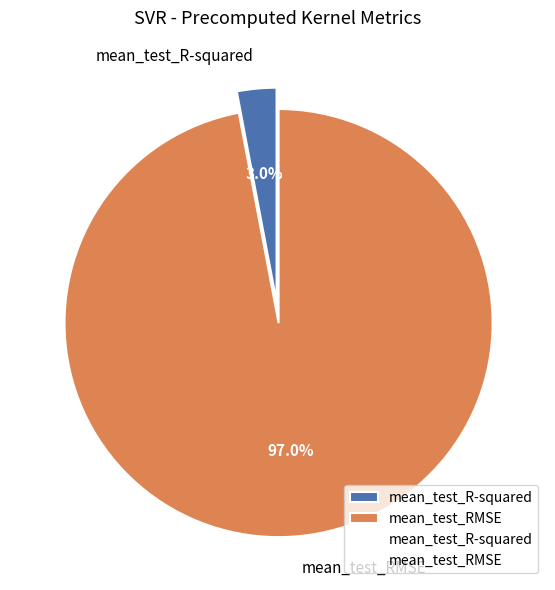

What is the majority slice?

mean_test_RMSE